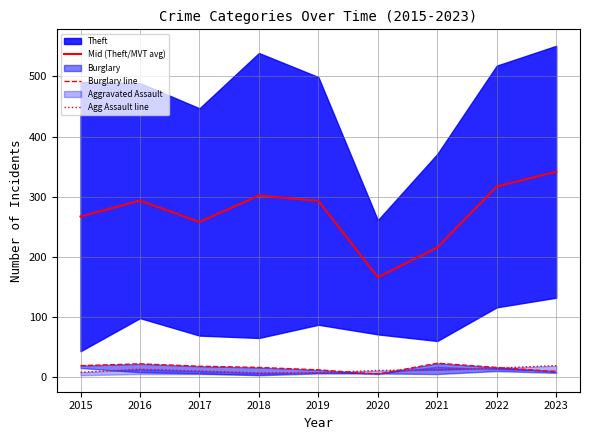

What is the maximum value for Mid (Theft/MVT avg)?

341.5